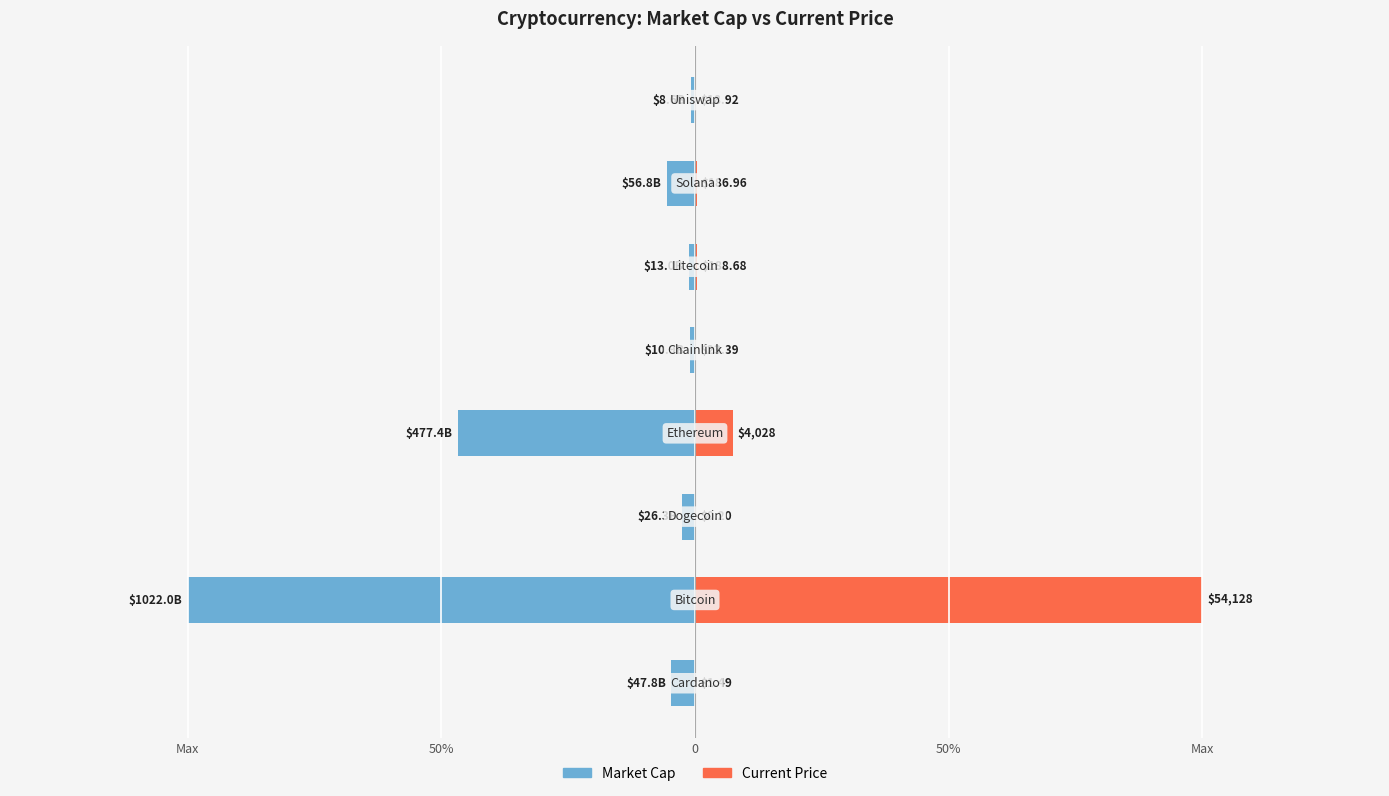

List the series in order of their peak value, lowest first.

Market Cap, Current Price